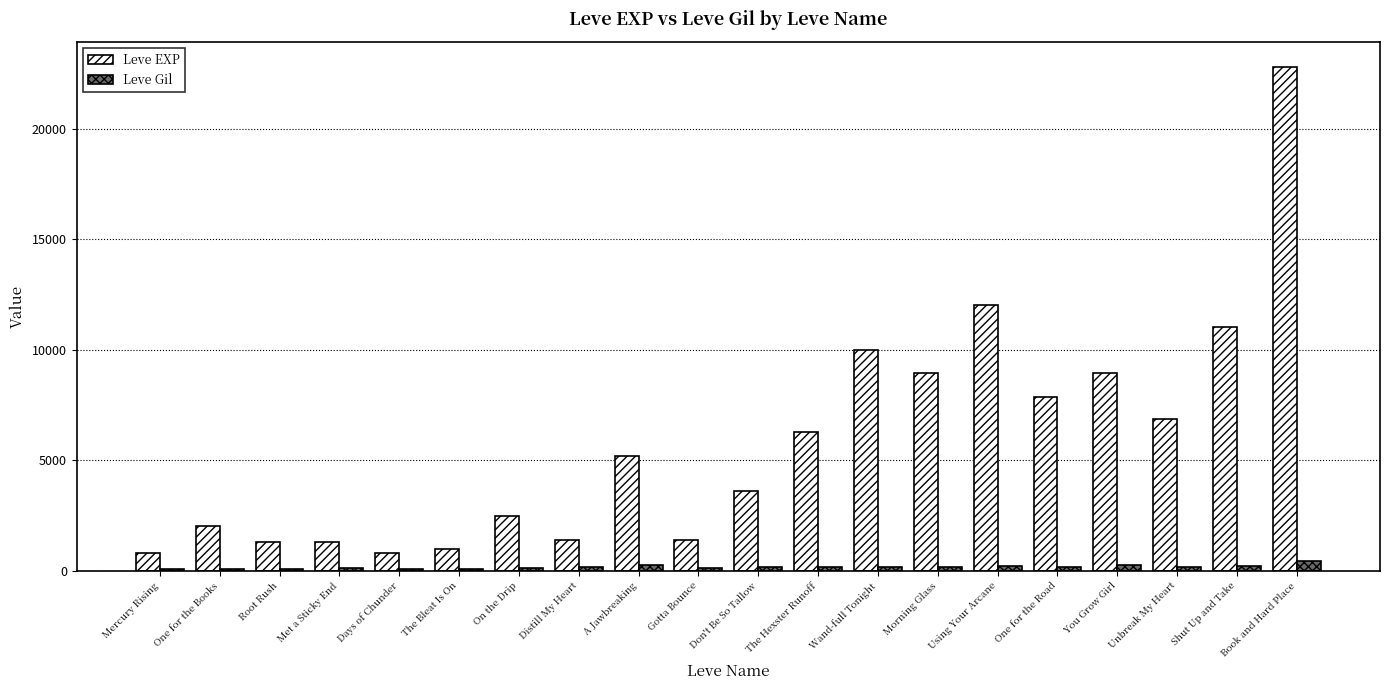

Is it true that Leve EXP equals 684 at Distill My Heart?

False